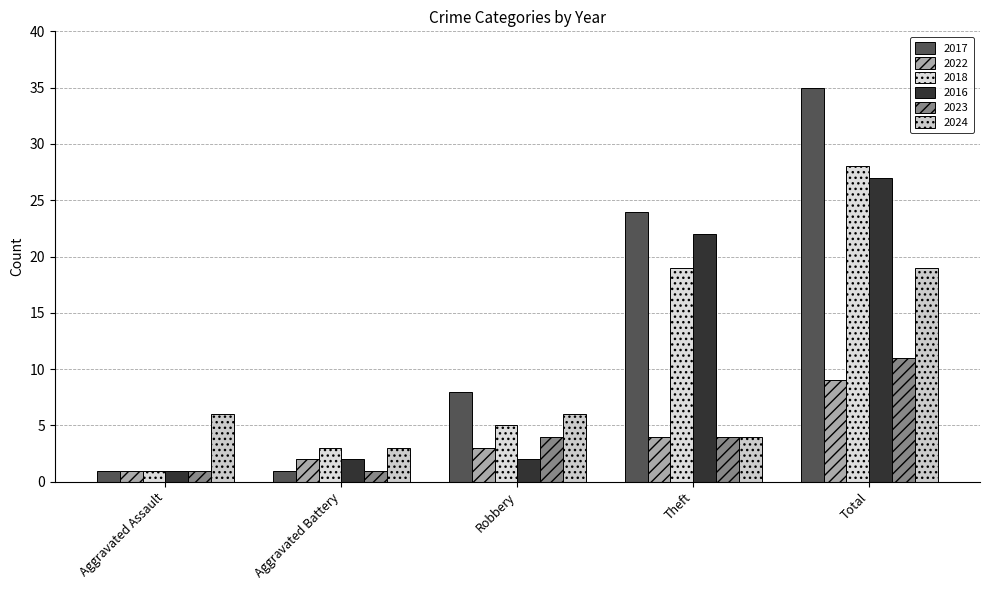

Reading left to right, extract all data points from this chart.

2017: 1	1	8	24	35
2022: 1	2	3	4	9
2018: 1	3	5	19	28
2016: 1	2	2	22	27
2023: 1	1	4	4	11
2024: 6	3	6	4	19